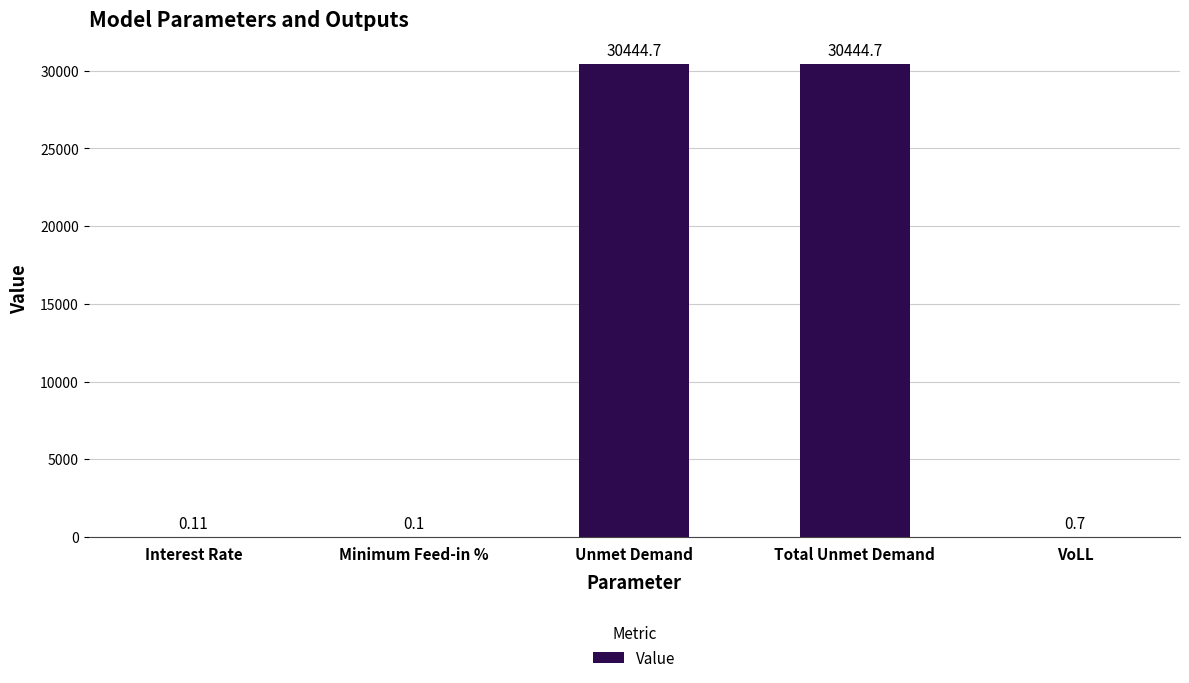

Where is the data nearest to the value 15222?

VoLL